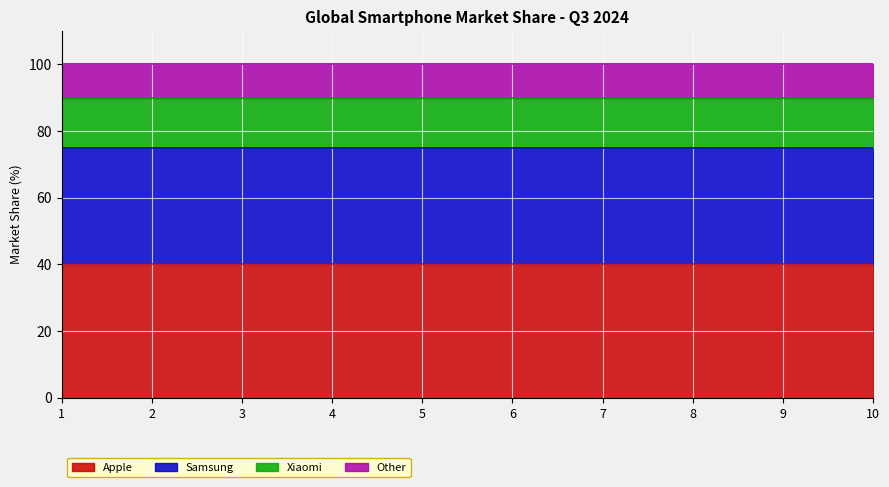

The value of Samsung at 1 is 52. True or false?

False